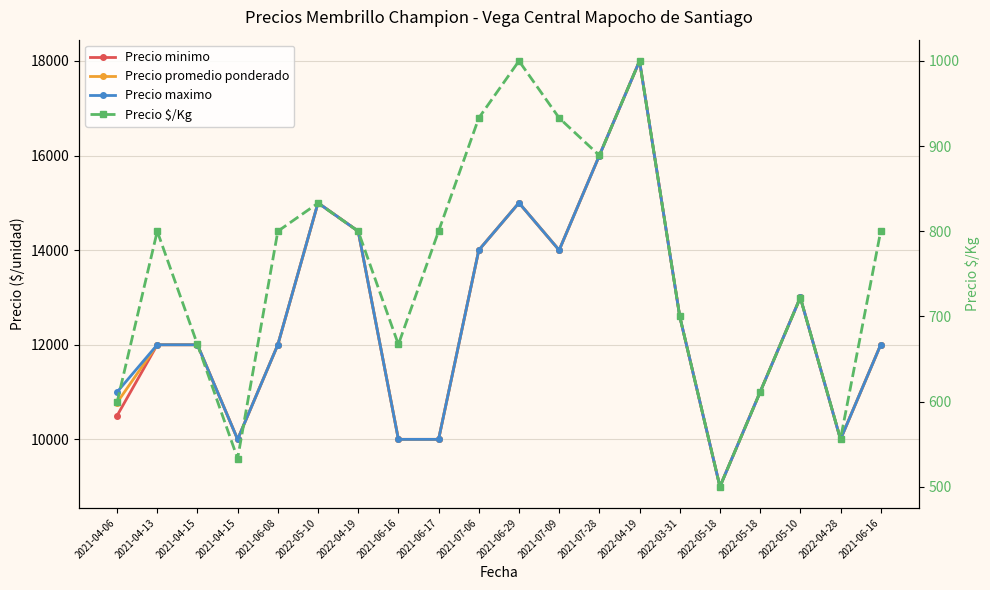

What is the value of the Precio maximo point at the 9th from the left?

10000